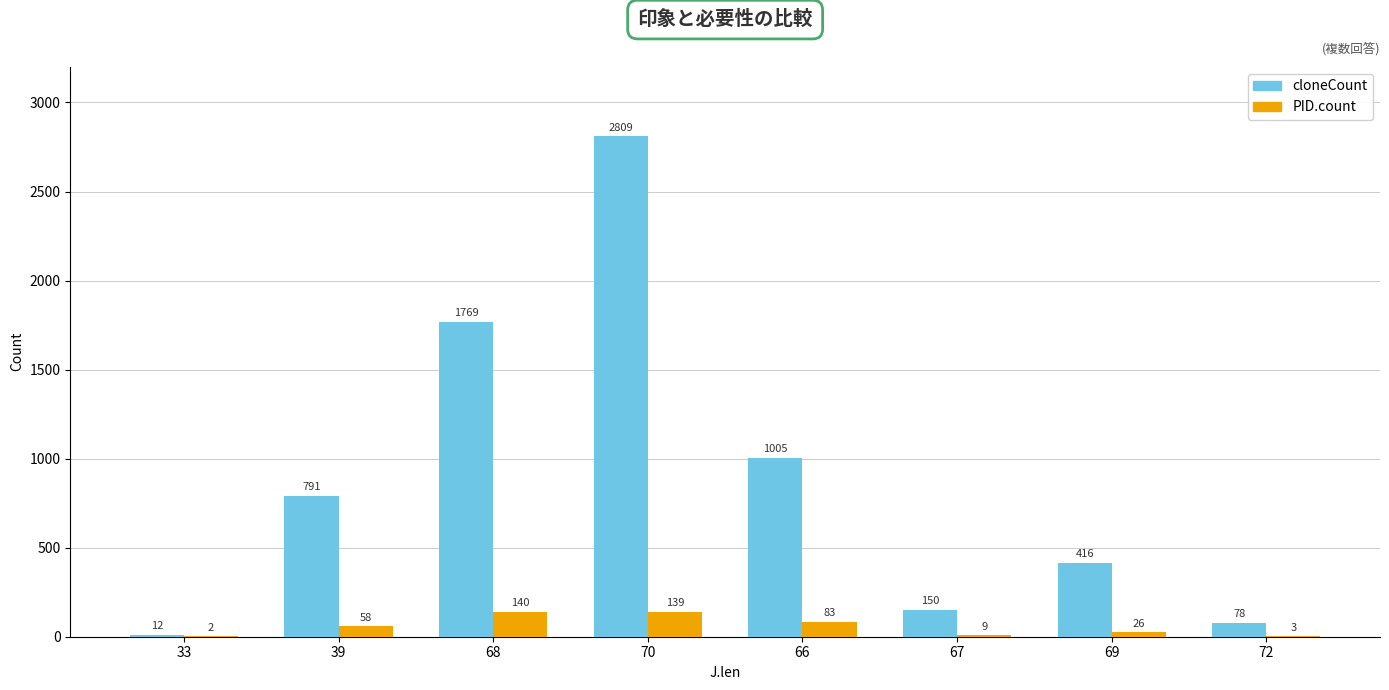

What is the sum of the PID.count values at 39 and 66?

141